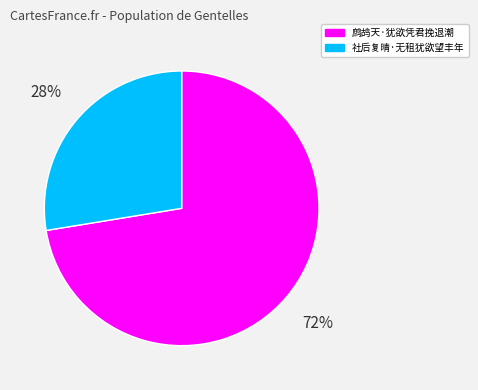

How many slices are in this pie chart?

2